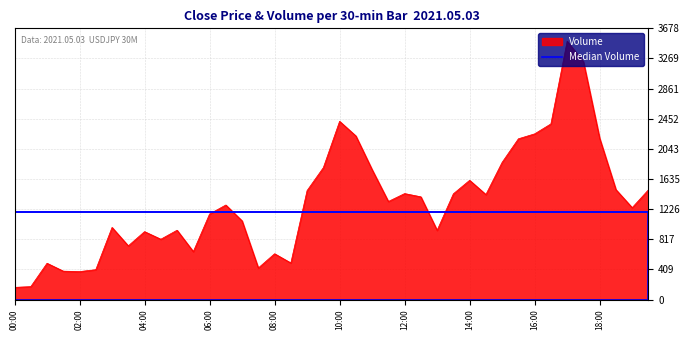

What is the label of the 18th point from the right?

11:00